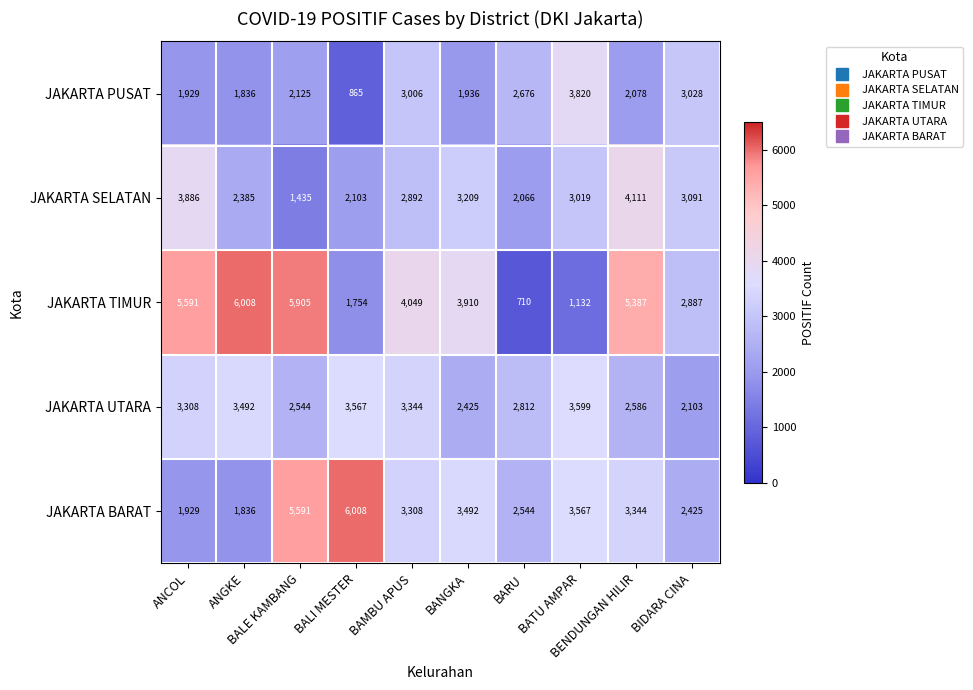

What is the difference between the maximum and minimum values in the JAKARTA SELATAN series?

2676